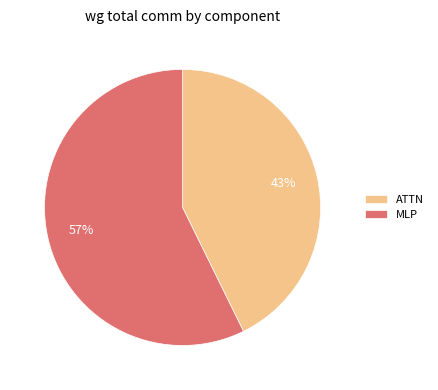

Do ATTN and MLP together represent more than half of the pie?

Yes